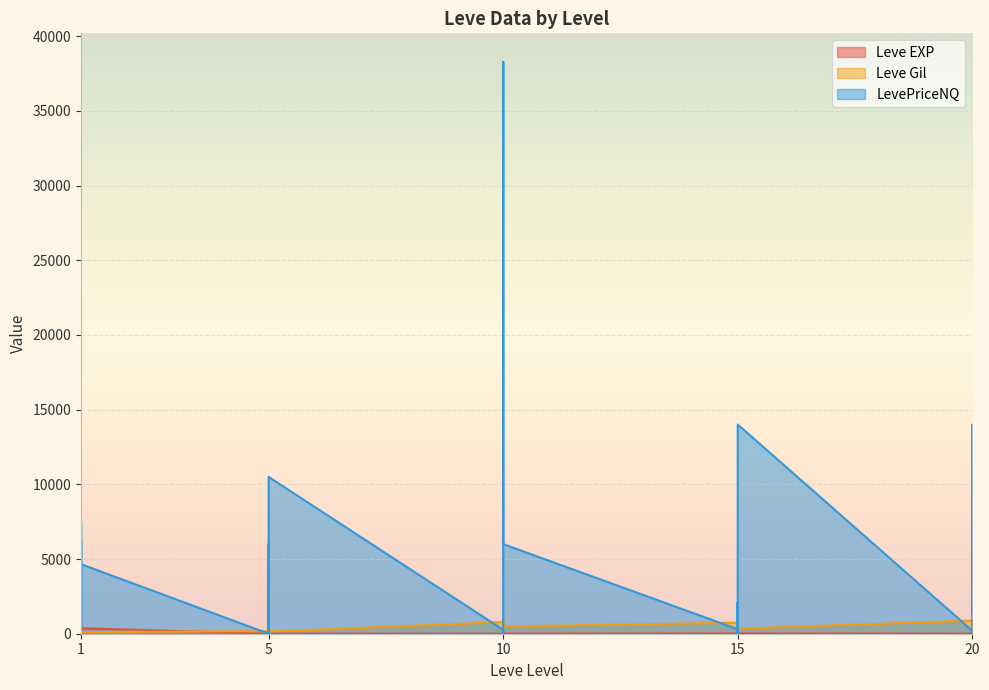

What is the highest value of the LevePriceNQ series?

38278.5